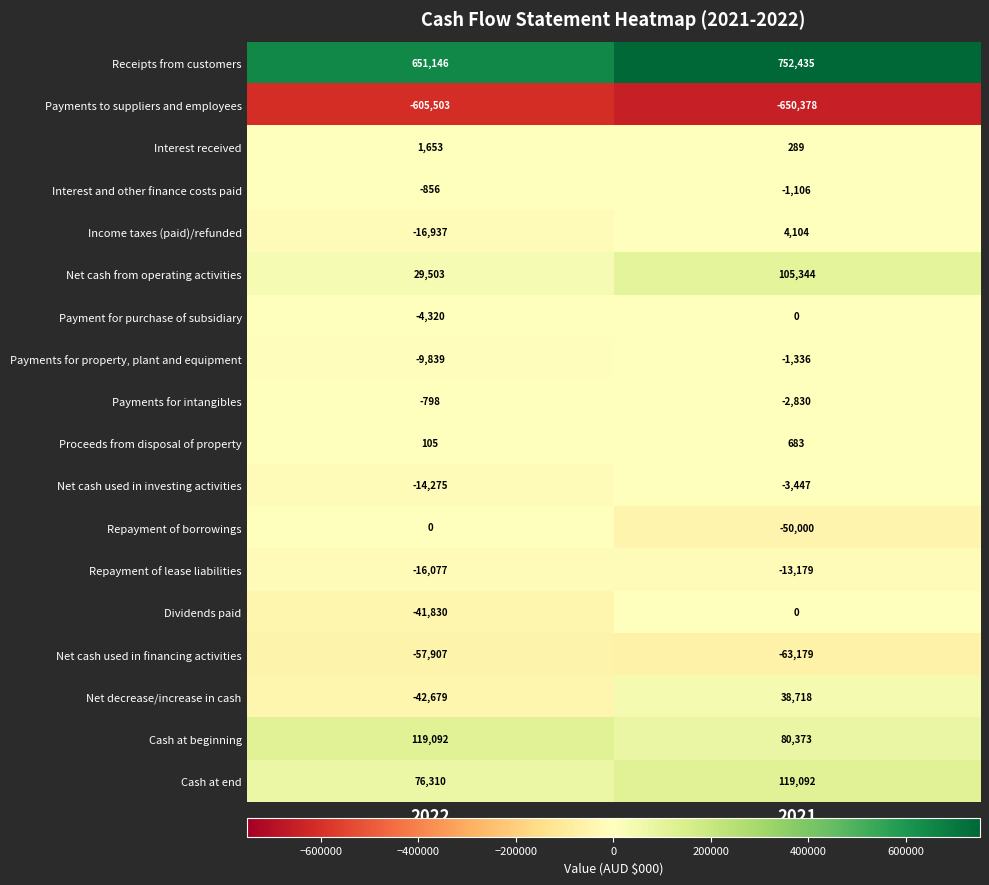

Which series changed the most between 2022 and 2021?

Receipts from customers